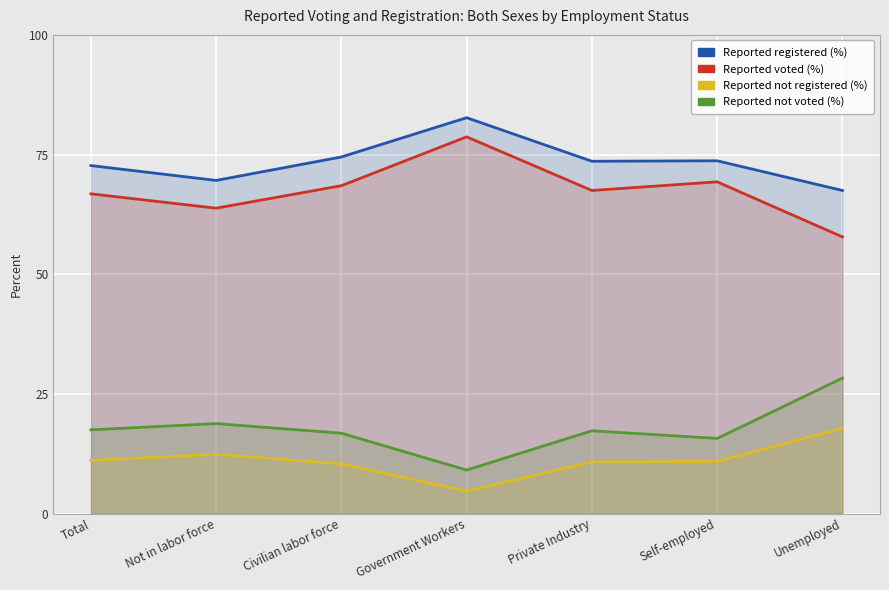

What is the sum of all Reported not registered (%) values?

78.1